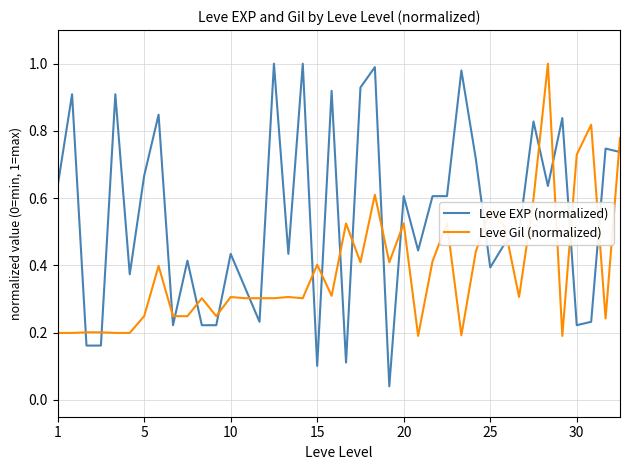

True or false: Leve Gil (normalized) and Leve EXP (normalized) intersect in this chart.

True